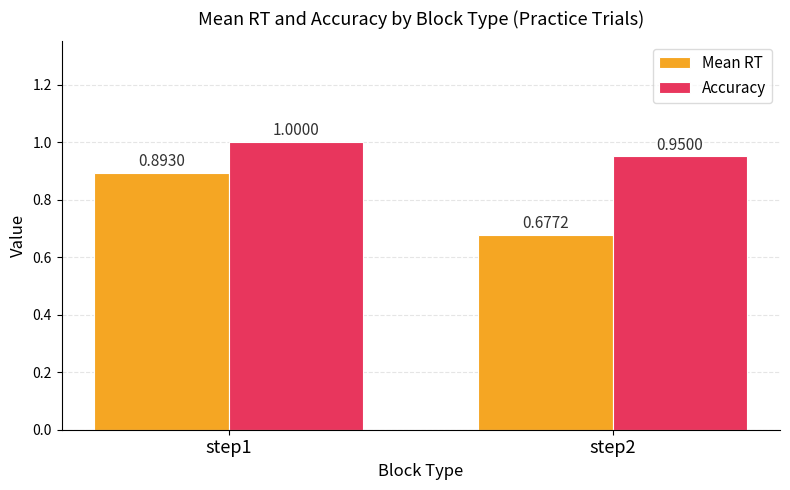

List the labels in order of Mean RT value, largest first.

step1, step2